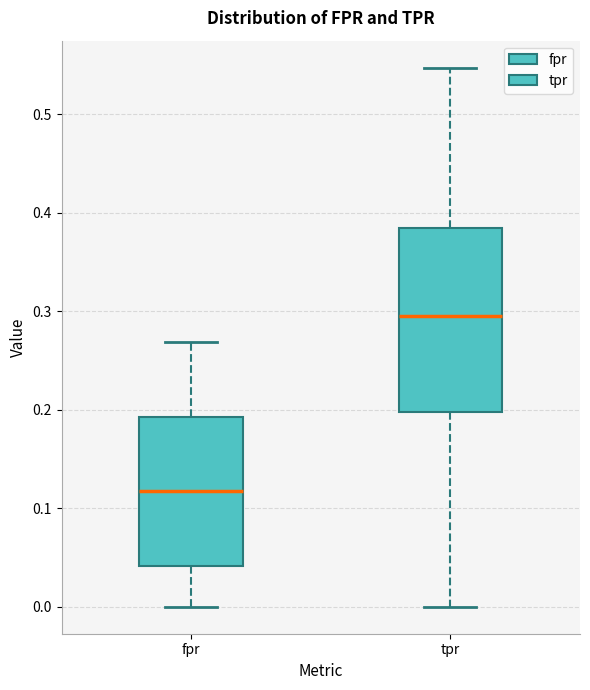

Where is the upper edge of the box for tpr on the y-axis? The values are not printed on the chart, so give them approximately, as read against the axis.

0.38